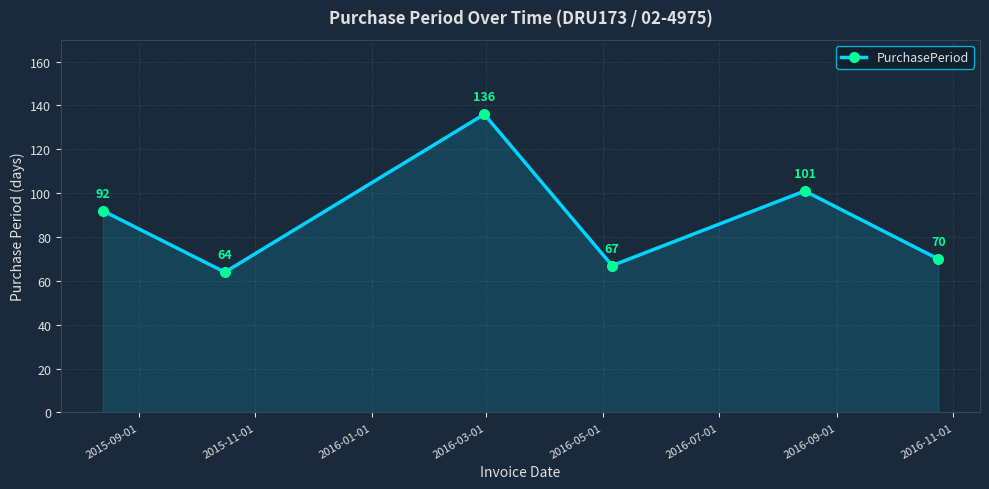

Reading left to right, extract all data points from this chart.

92	64	136	67	101	70